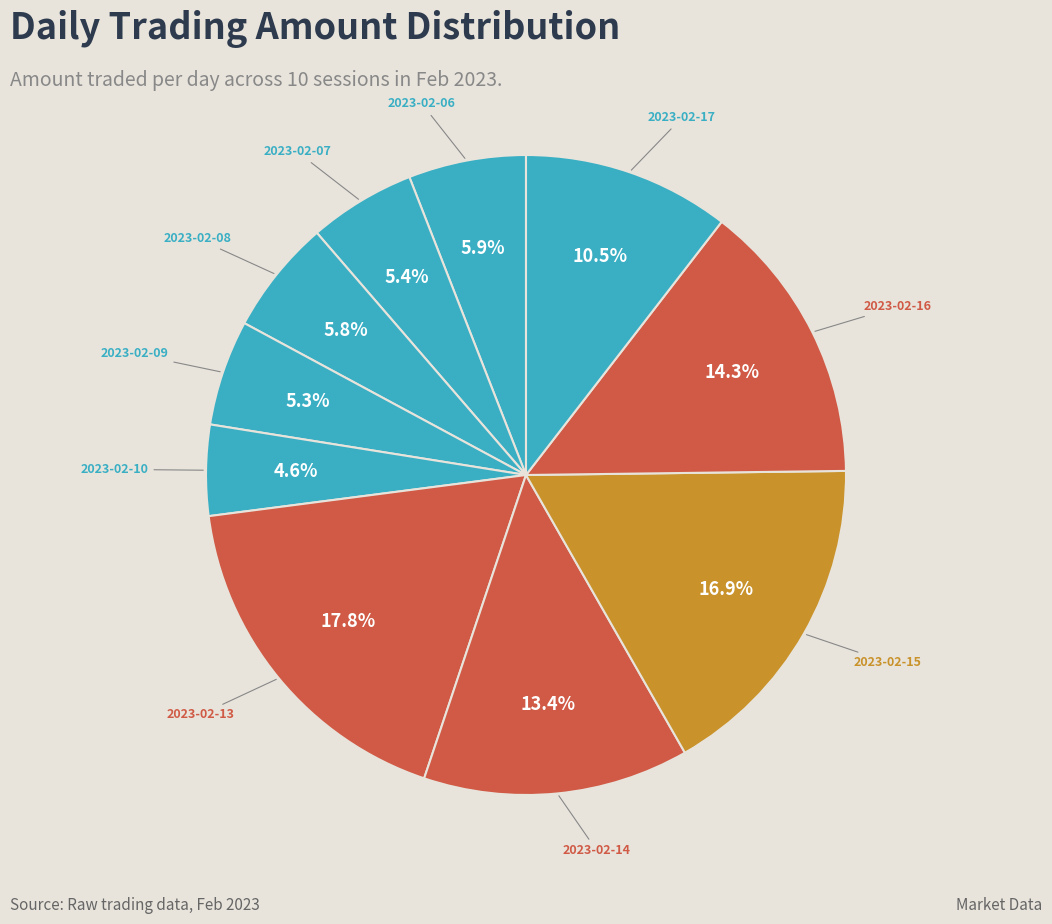

The 2023-02-09 slice represents 5% of the pie. True or false?

True